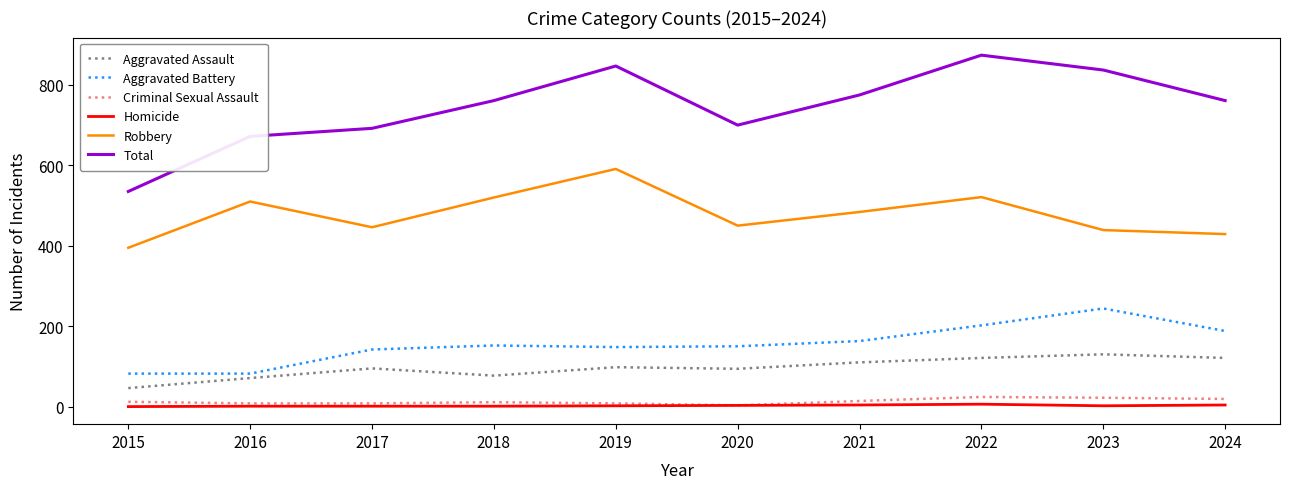

Is it true that Total equals 1196 at 2021?

False